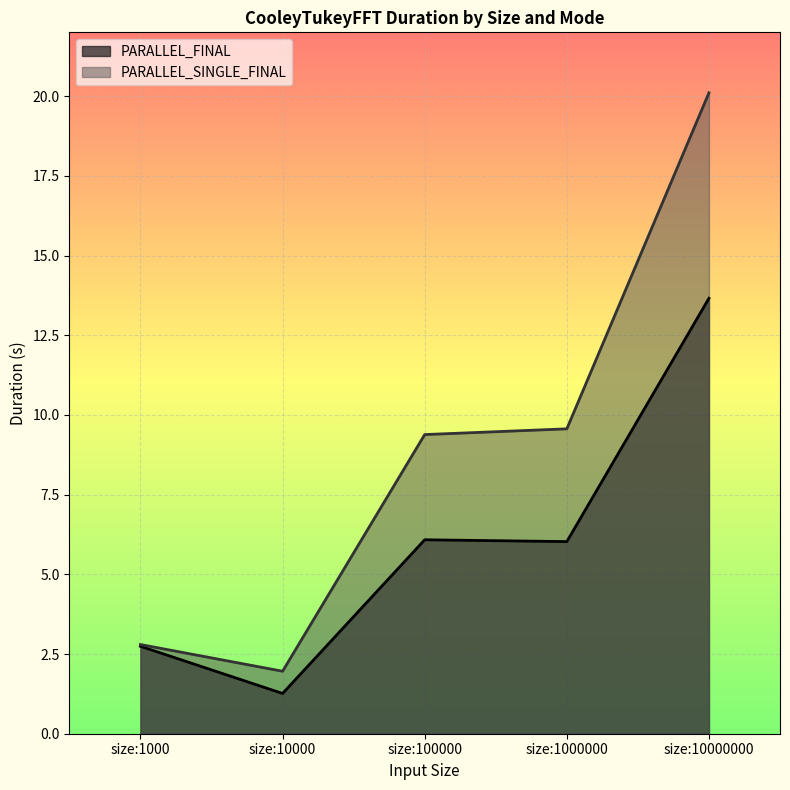

True or false: PARALLEL_FINAL and PARALLEL_SINGLE_FINAL cross at least once.

False